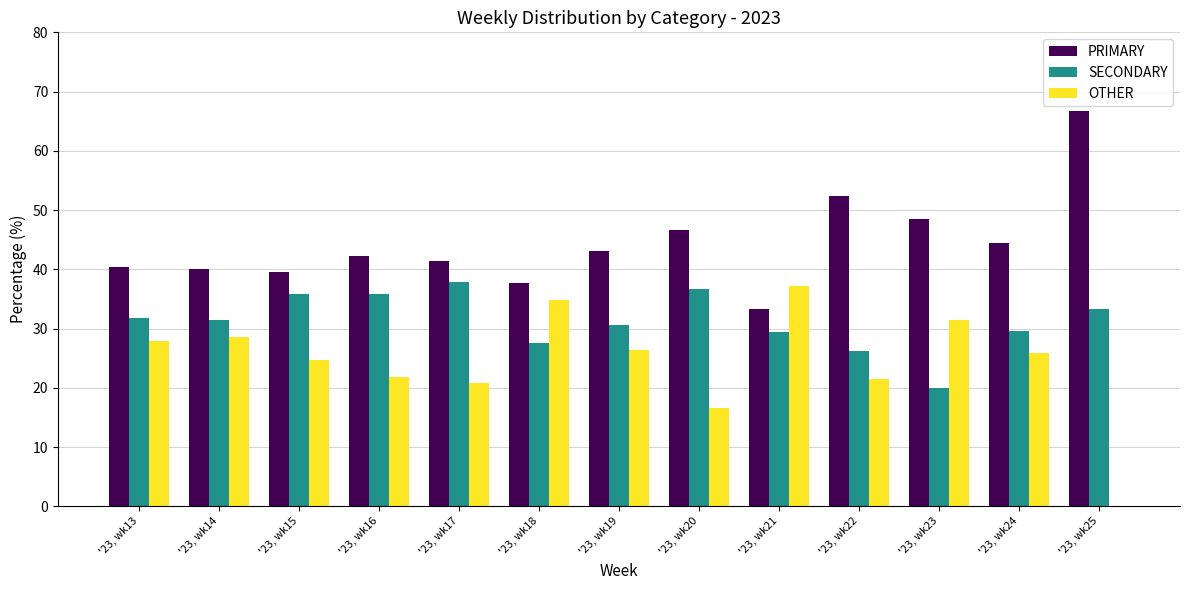

Which series has the largest total across all categories?

PRIMARY